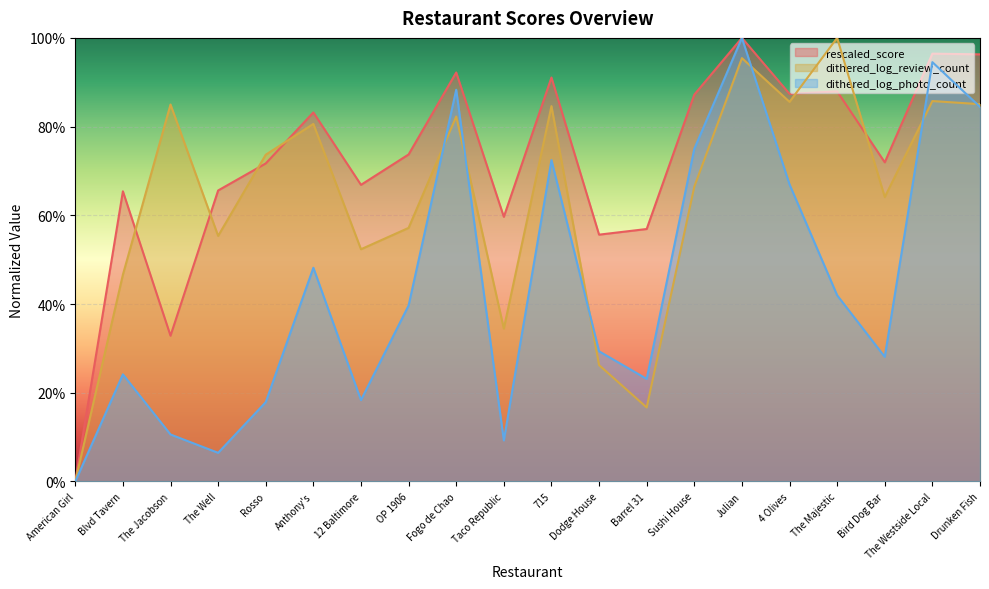

Which series has the largest range (max minus min)?

rescaled_score